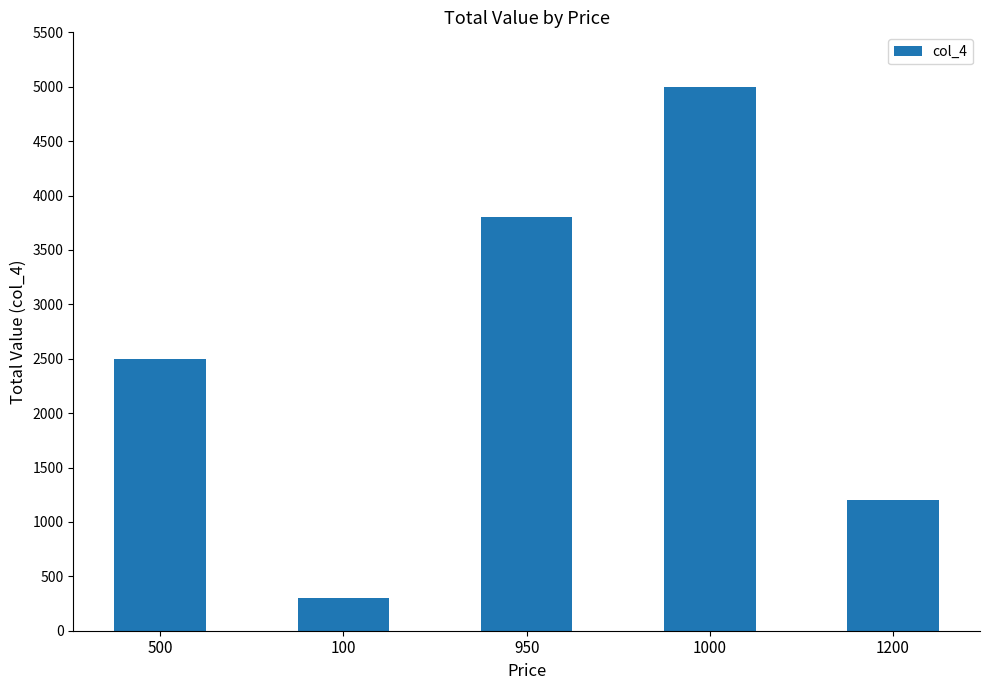

Reading left to right, extract all data points from this chart.

2500	300	3800	5000	1200